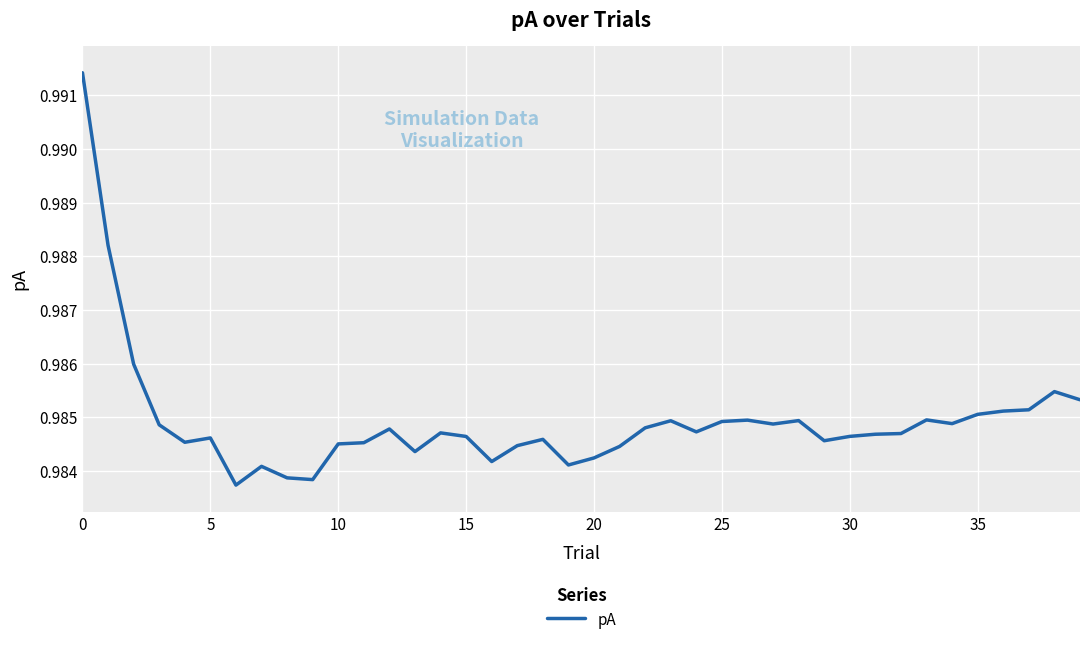

What is the greatest value displayed?

1.0